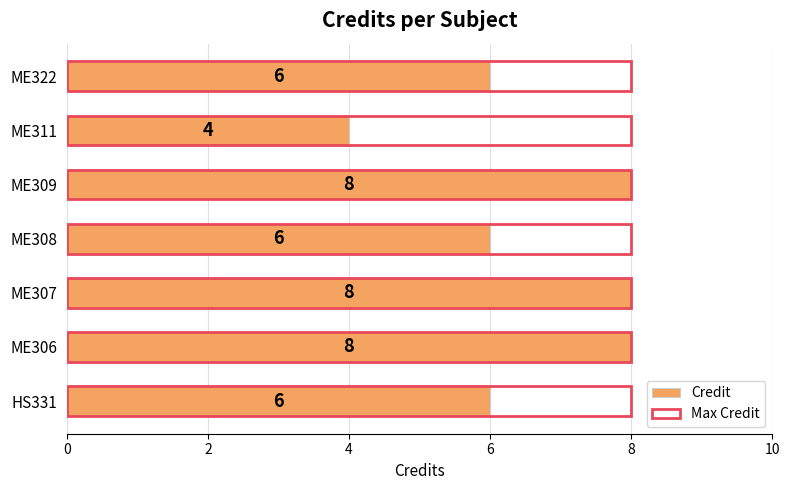

How many values are between 6 and 8?

6